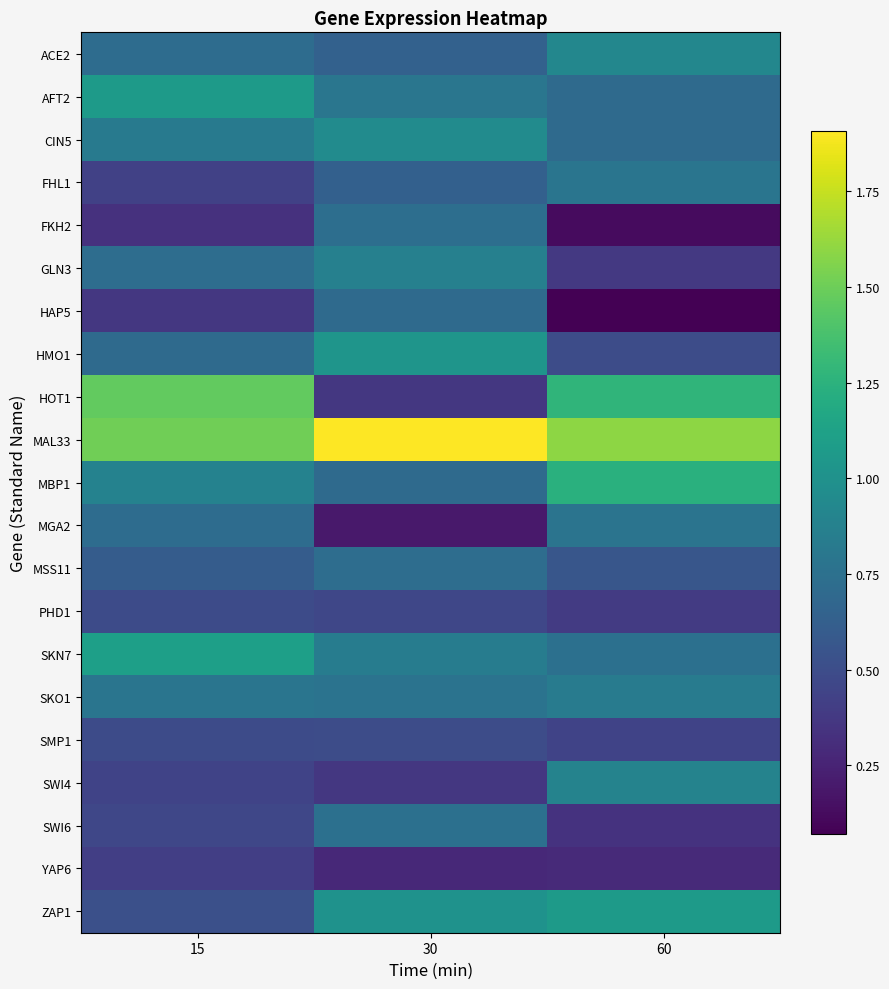

List the series in order of their peak value, highest first.

MAL33, HOT1, MBP1, SKN7, ZAP1, AFT2, HMO1, CIN5, ACE2, SWI4, GLN3, SKO1, FHL1, MGA2, SWI6, FKH2, MSS11, HAP5, SMP1, PHD1, YAP6